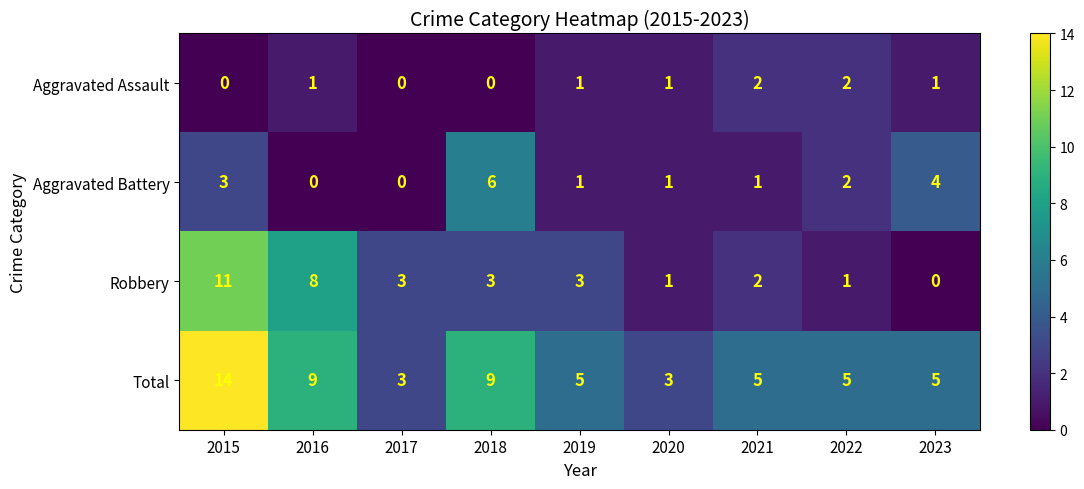

Rank the series by their maximum value, from lowest to highest.

Aggravated Assault, Aggravated Battery, Robbery, Total